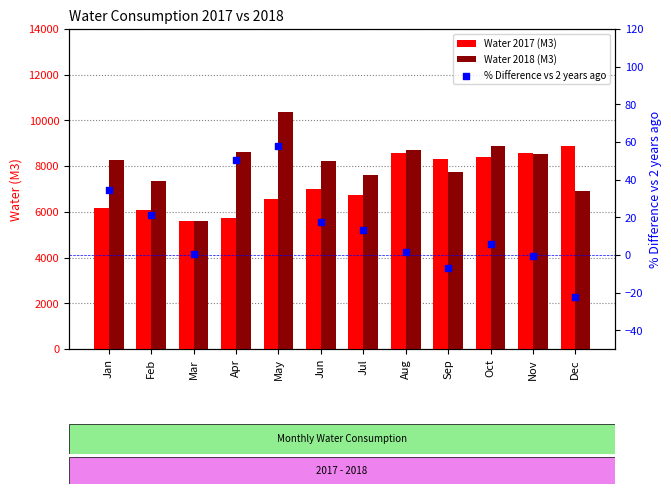

What is the total value across all series at Mar?

11199.7